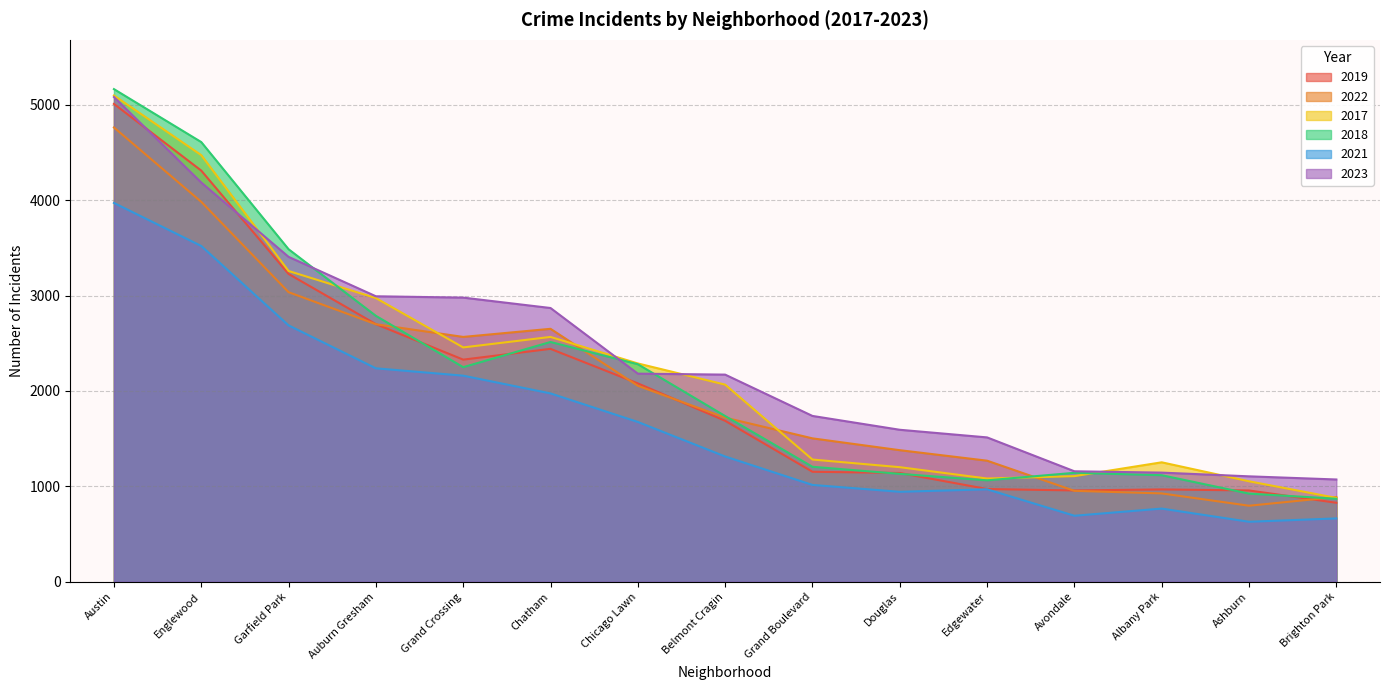

What is the spread (max minus min) of values at Avondale?

466